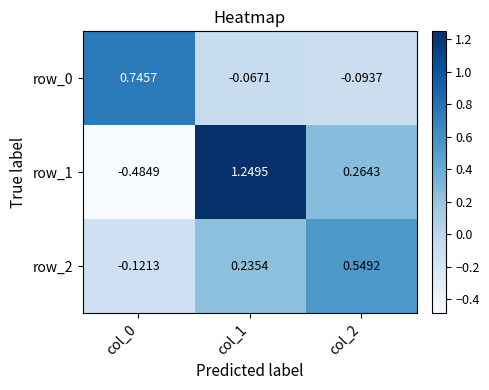

What is the total value across all series at col_1?

1.4